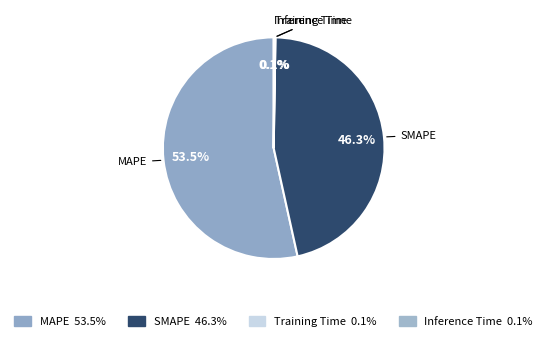

What is the majority slice?

MAPE